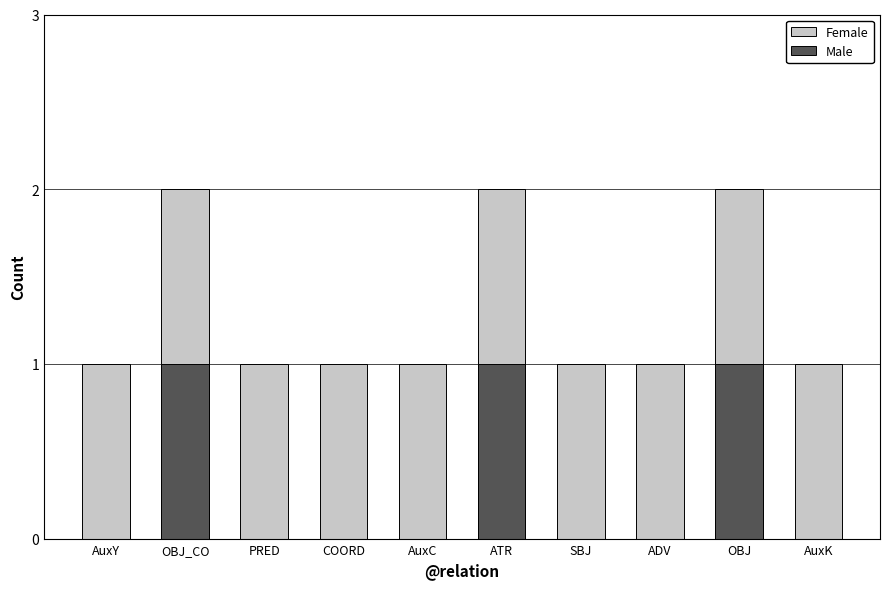

How many Female values are between 1 and 2?

10